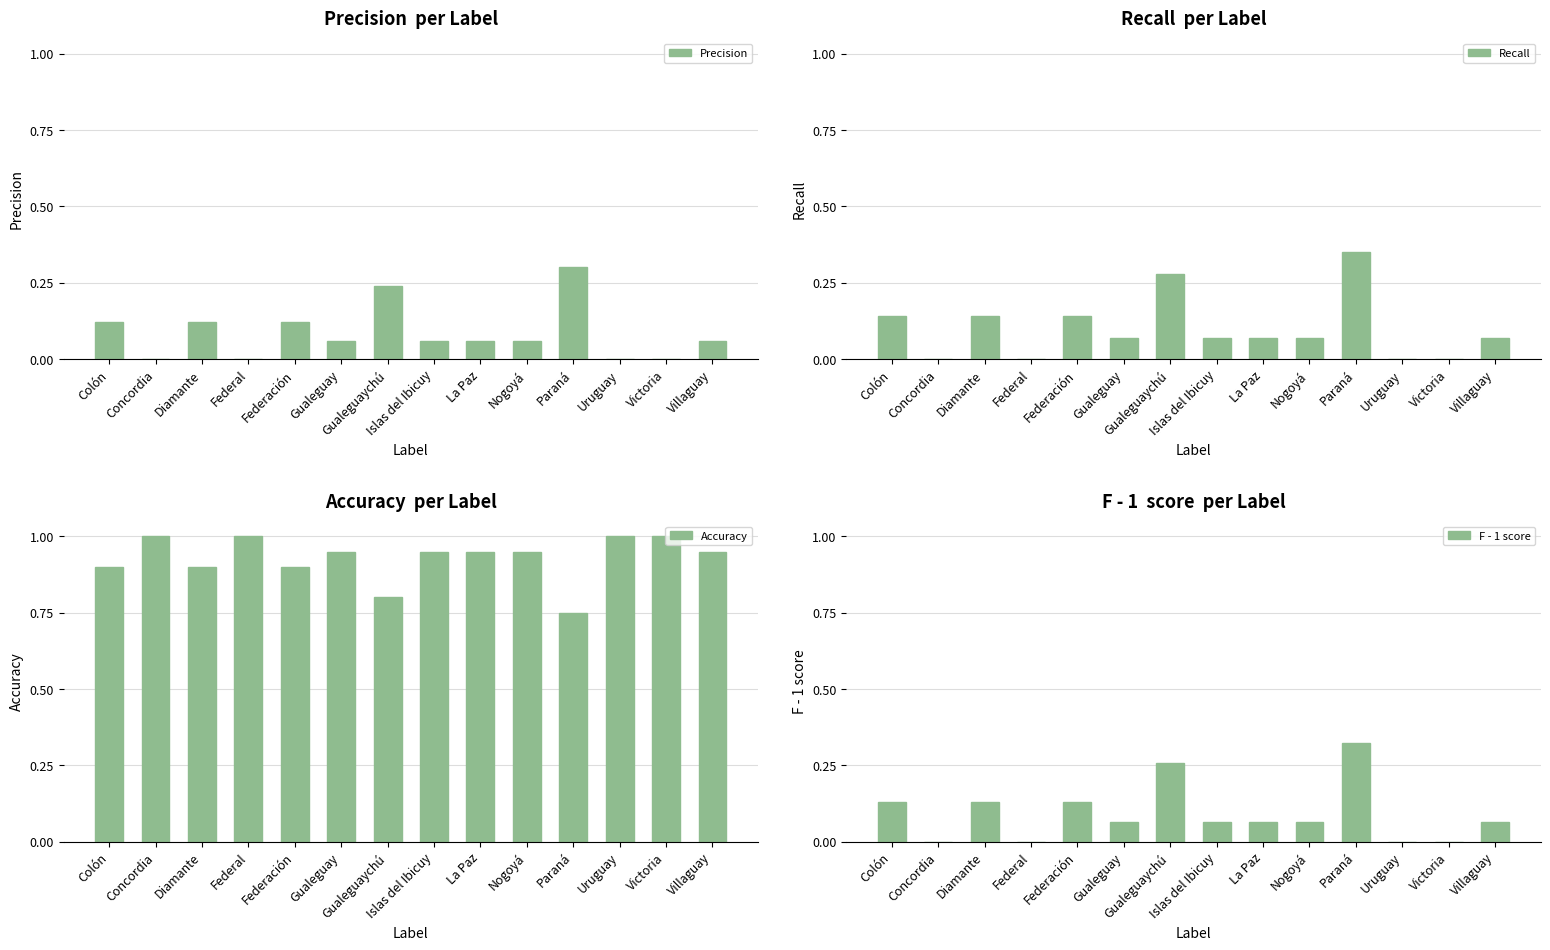

Which series has the widest spread of values?

Recall